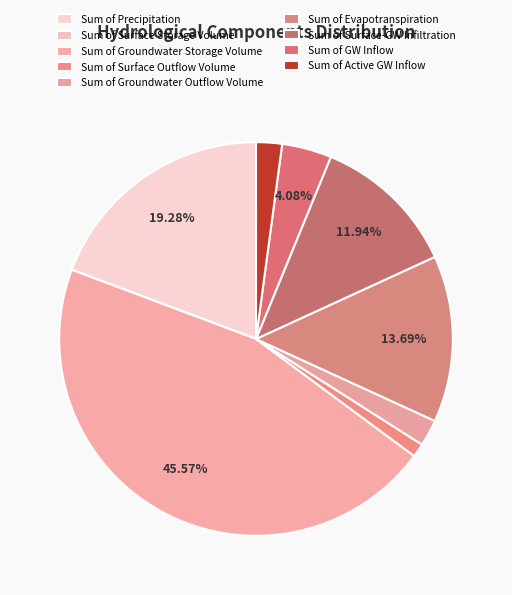

How many segments does this pie chart have?

9